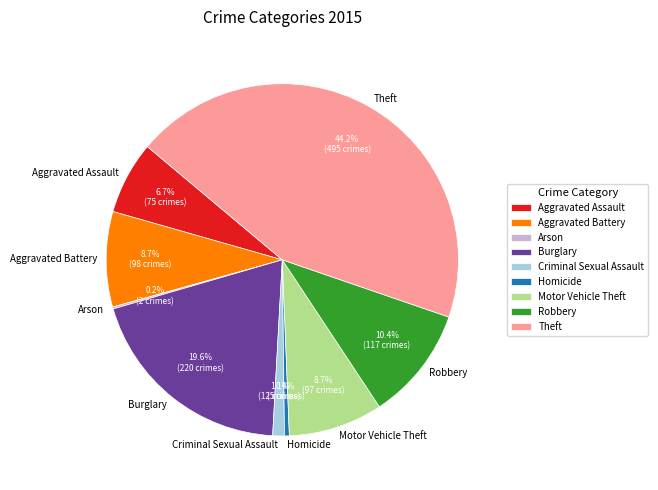

Between Theft and Homicide, which is larger?

Theft